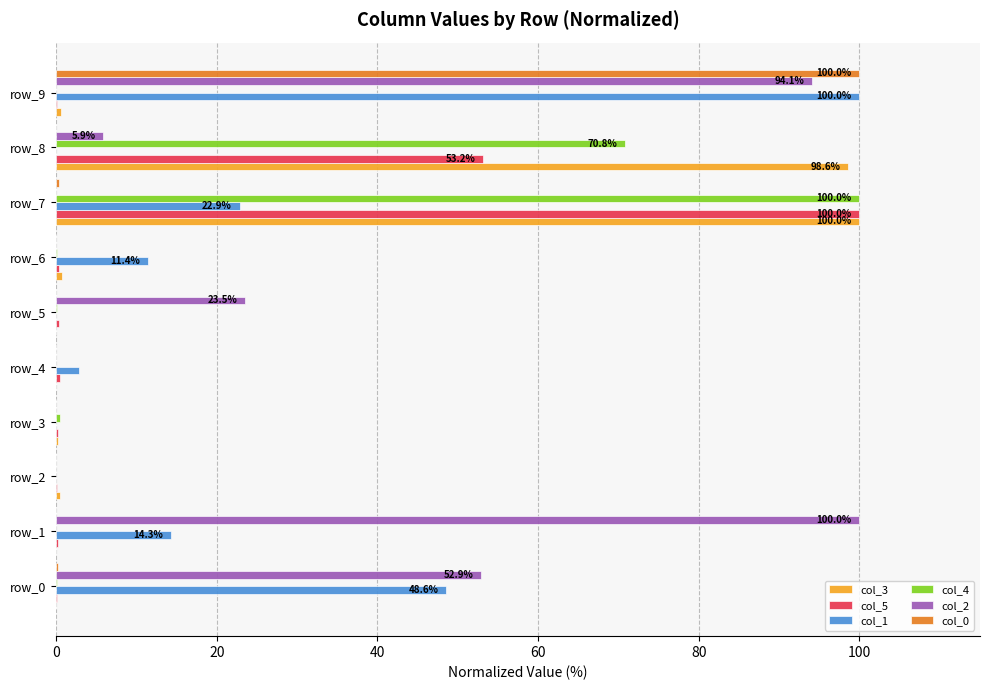

True or false: col_0 has a value of 0.0 at row_8.

True